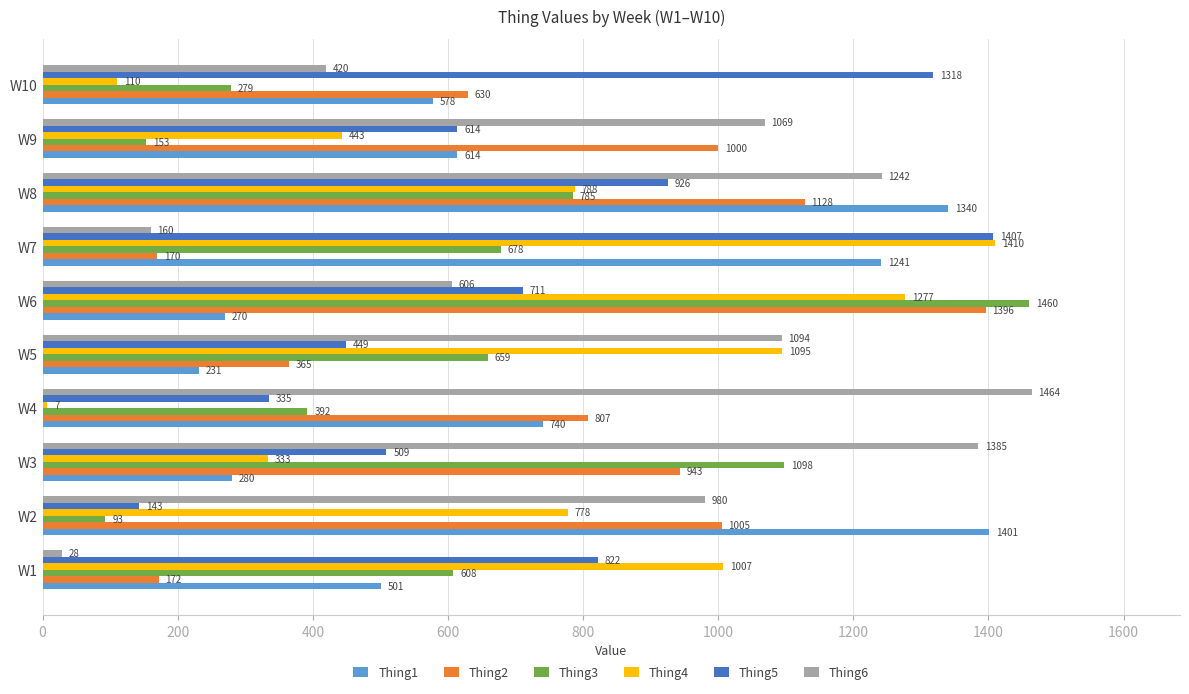

What is the spread (max minus min) of values at W9?

916